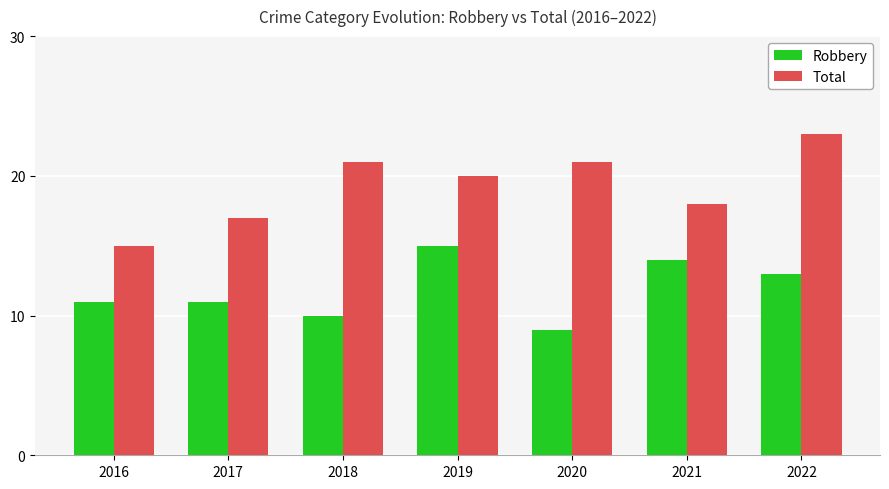

At 2022, list the series in order from smallest to largest.

Robbery, Total